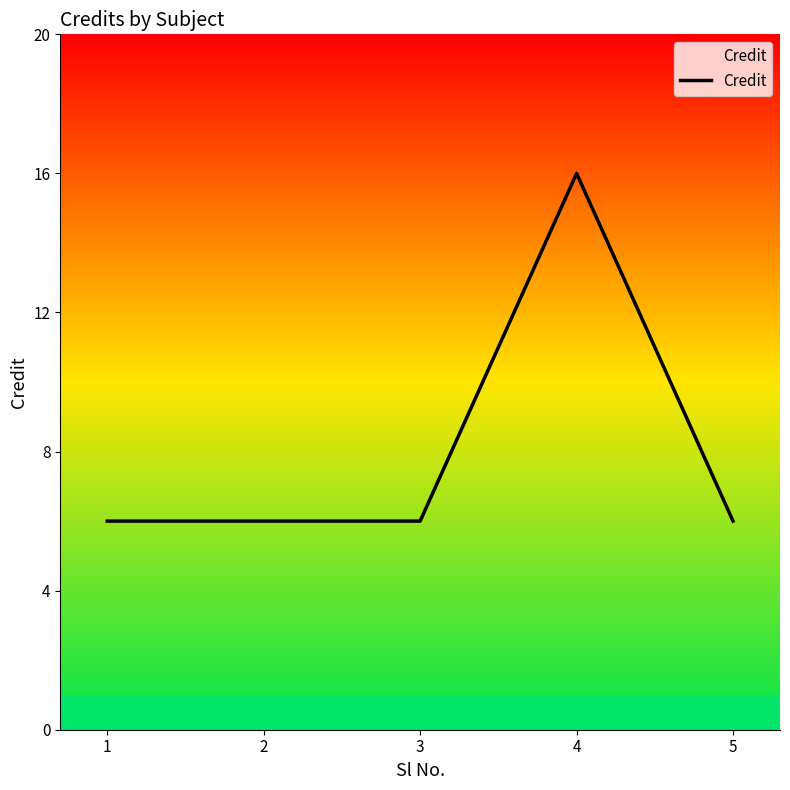

What is the ratio of the value at 2 to the value at 5?

1.0